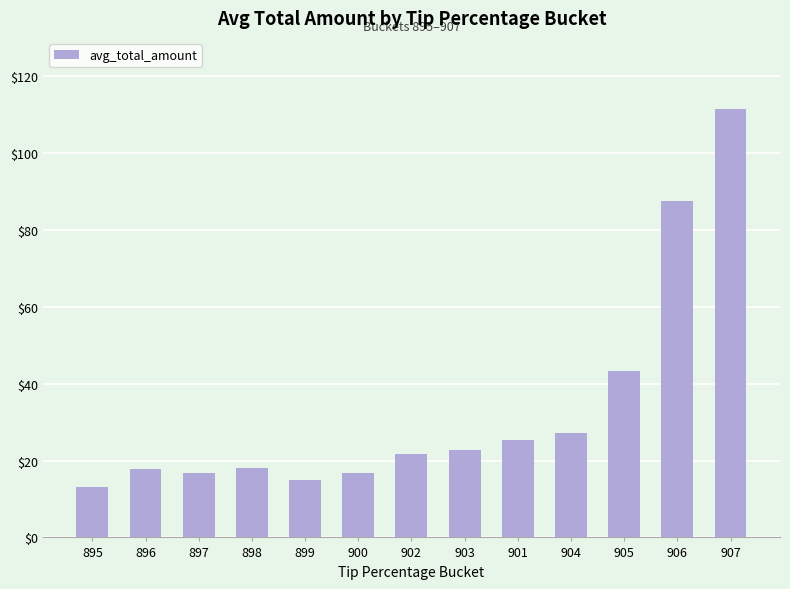

Count the number of values greater than 21.

7